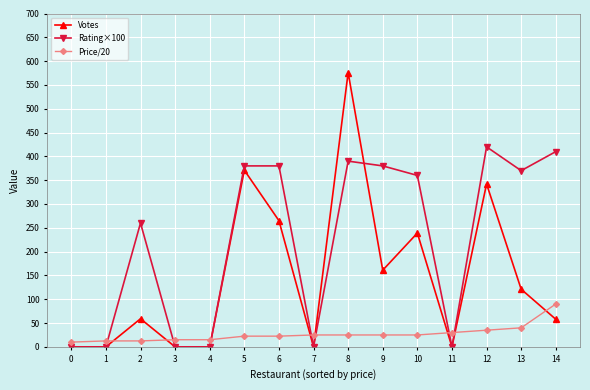

What value does the Rating×100 series have at 2?

260.0